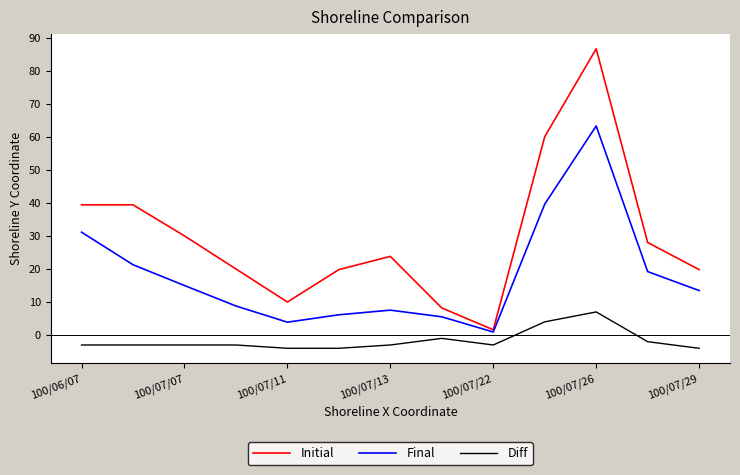

Which series has the largest total across all categories?

Initial